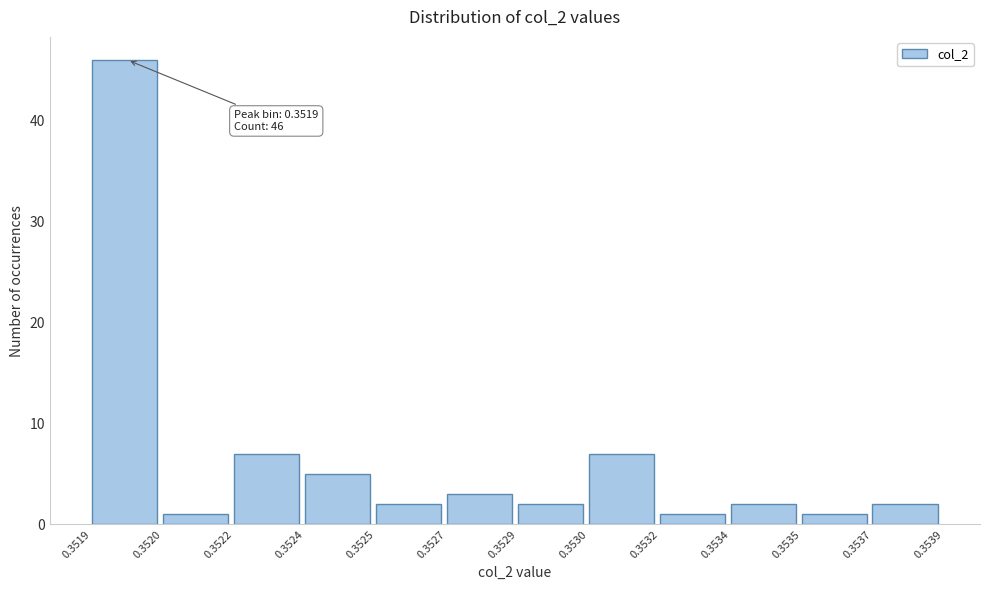

Reading left to right, extract all data points from this chart.

0.3519=46	0.3520=1	0.3522=7	0.3524=5	0.3525=2	0.3527=3	0.3529=2	0.3530=7	0.3532=1	0.3534=2	0.3535=1	0.3537=2